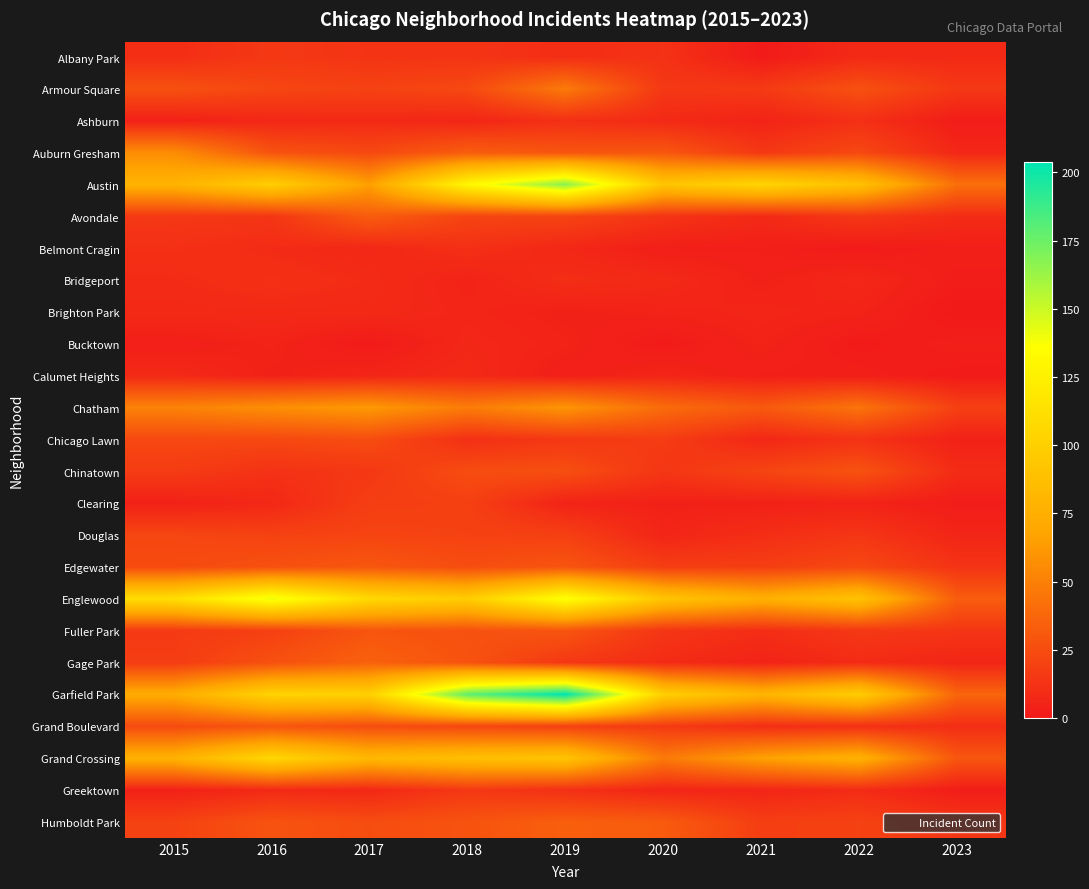

What is the total value across all series at 2023?

291